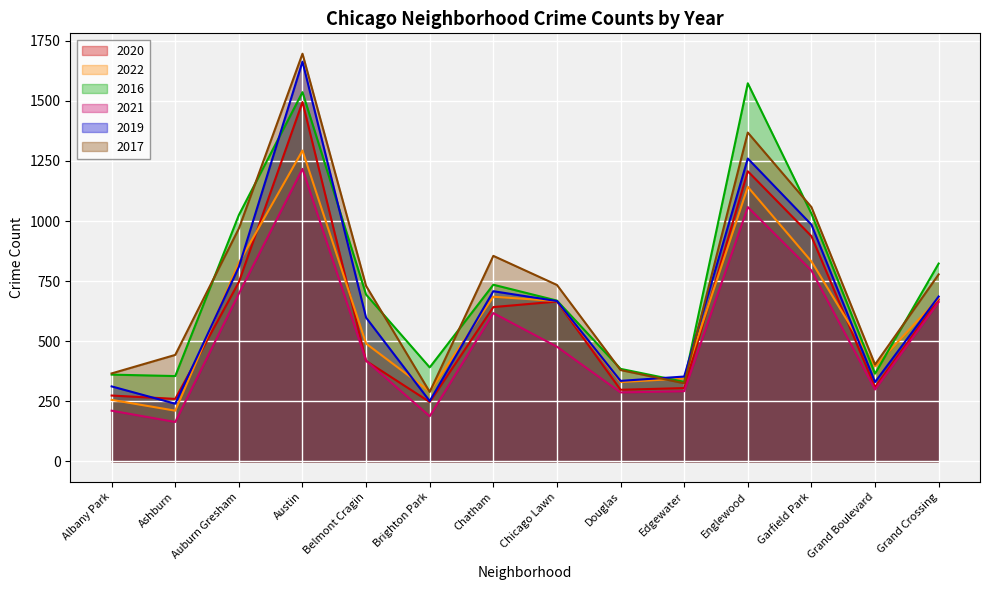

At which category does the chart reach its peak across all series?

Austin